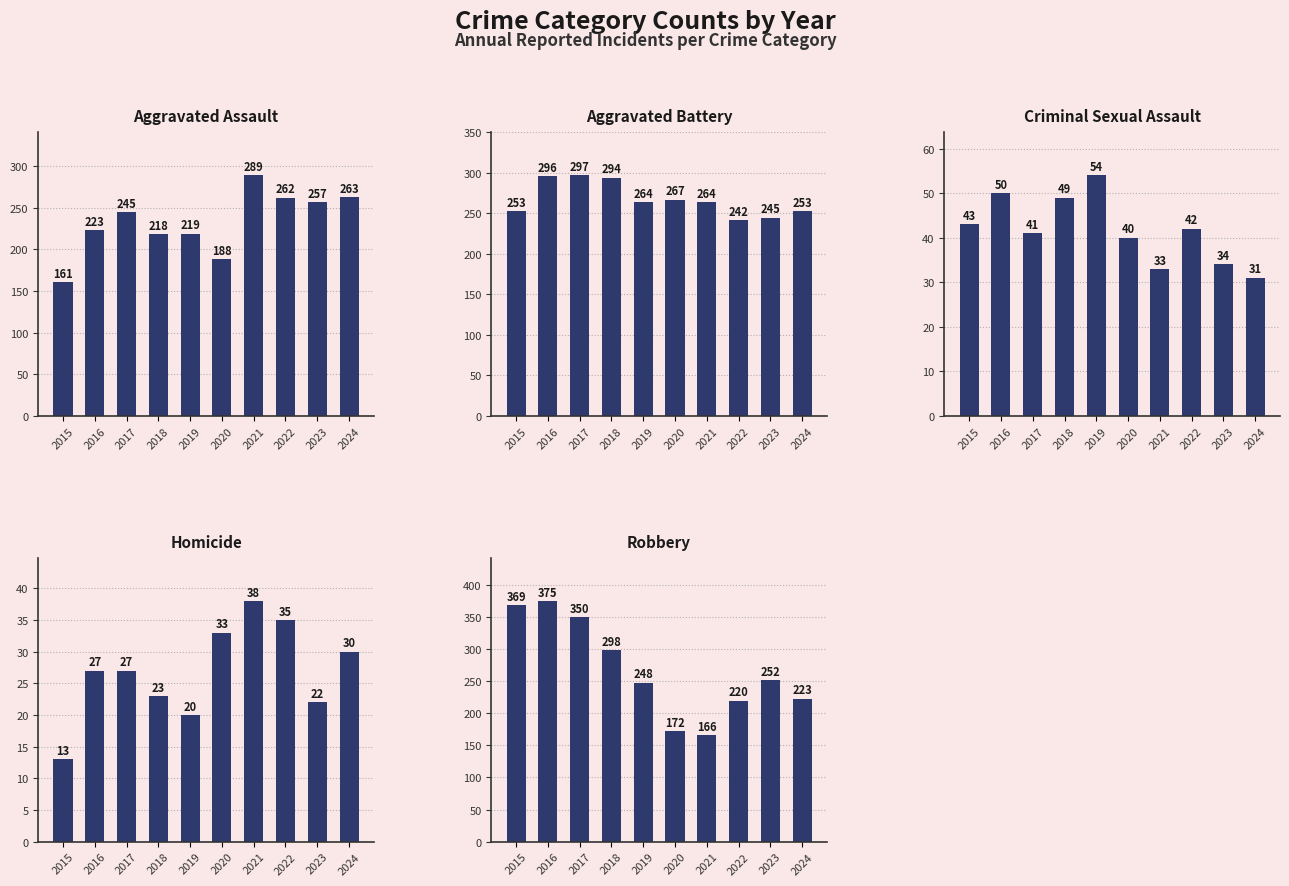

Reading right to left, extract all data points from this chart.

Aggravated Assault: 2024=263	2023=257	2022=262	2021=289	2020=188	2019=219	2018=218	2017=245	2016=223	2015=161
Aggravated Battery: 2024=253	2023=245	2022=242	2021=264	2020=267	2019=264	2018=294	2017=297	2016=296	2015=253
Criminal Sexual Assault: 2024=31	2023=34	2022=42	2021=33	2020=40	2019=54	2018=49	2017=41	2016=50	2015=43
Homicide: 2024=30	2023=22	2022=35	2021=38	2020=33	2019=20	2018=23	2017=27	2016=27	2015=13
Robbery: 2024=223	2023=252	2022=220	2021=166	2020=172	2019=248	2018=298	2017=350	2016=375	2015=369